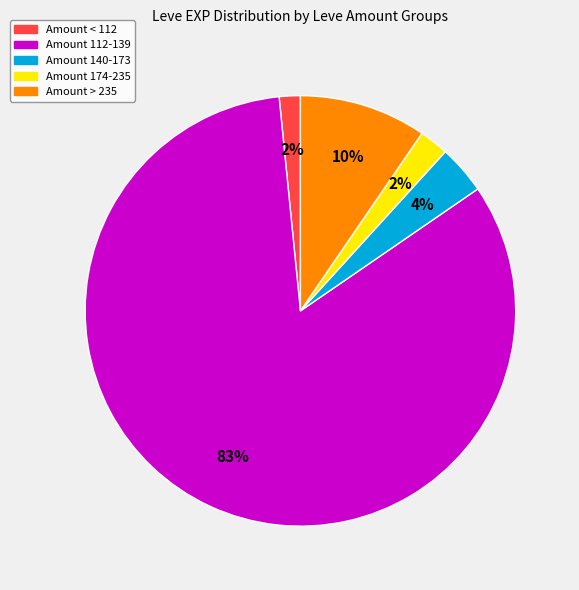

Does any single category account for the majority?

Yes